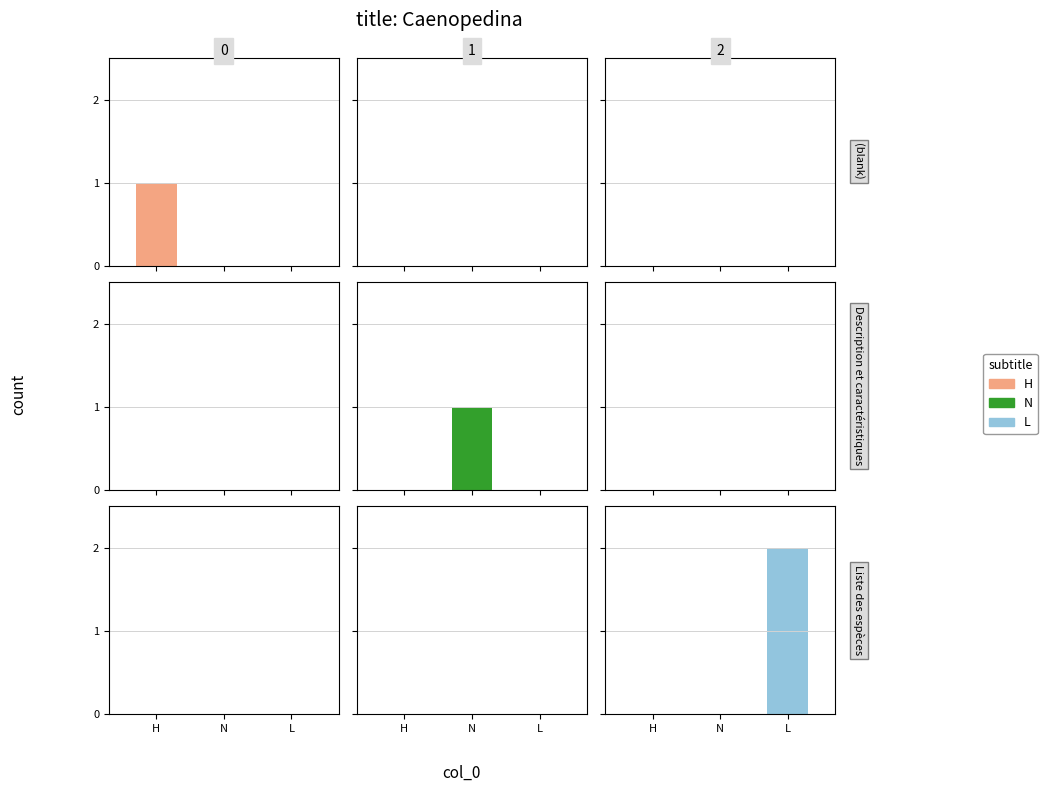

Is it true that H equals 0 at 0?

True